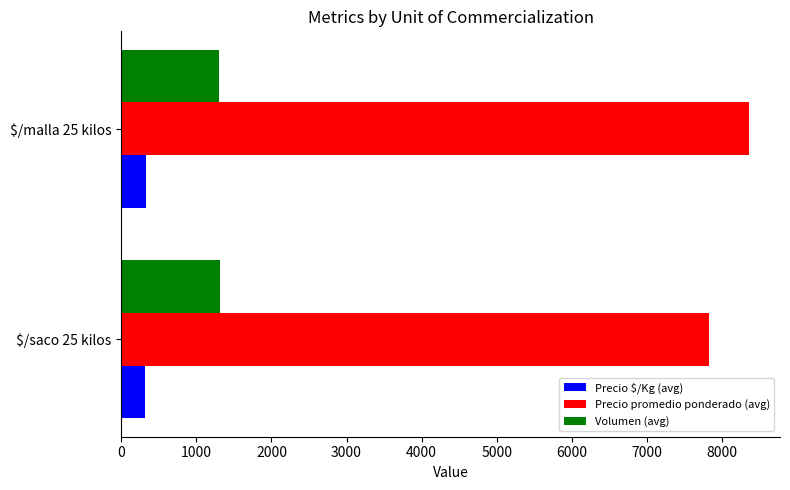

The value of Volumen (avg) at $/saco 25 kilos is 1989.5. True or false?

False